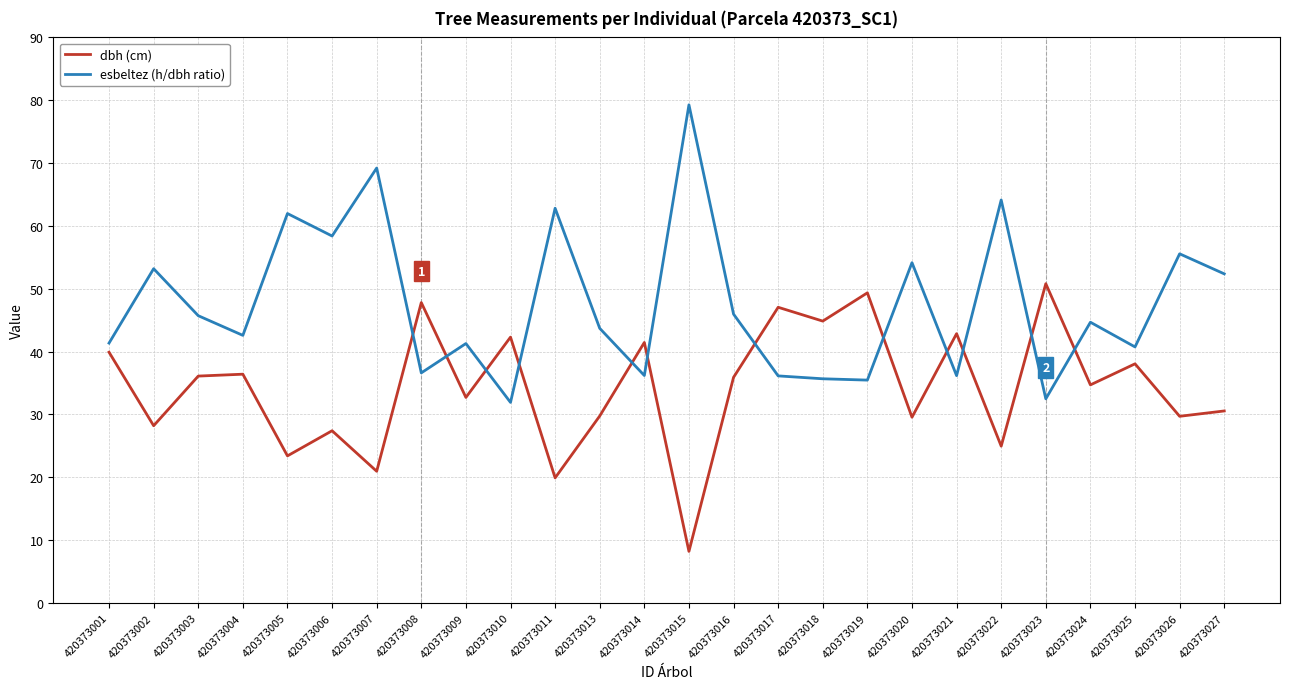

Which series ends up on top after the final intersection of esbeltez (h/dbh ratio) and dbh (cm)?

esbeltez (h/dbh ratio)